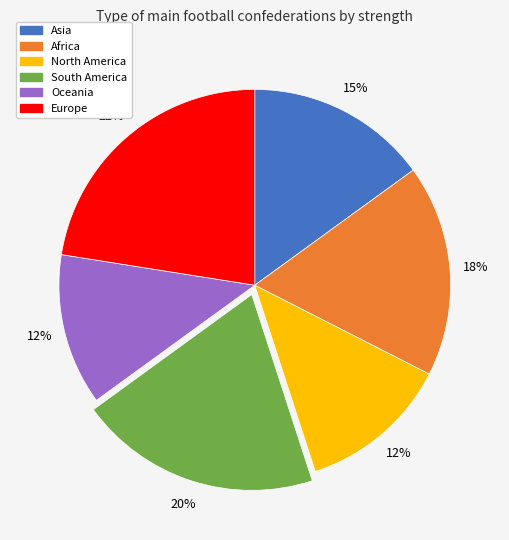

Do South America and Europe together represent more than half of the pie?

No